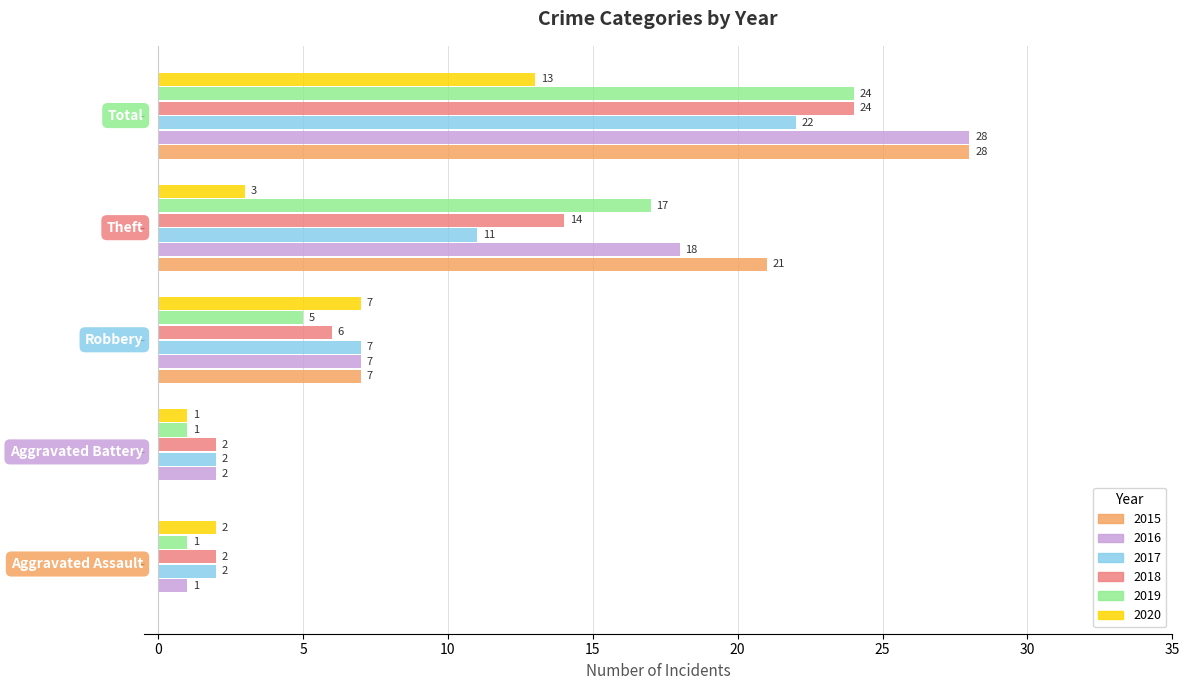

What is the greatest value displayed?

28